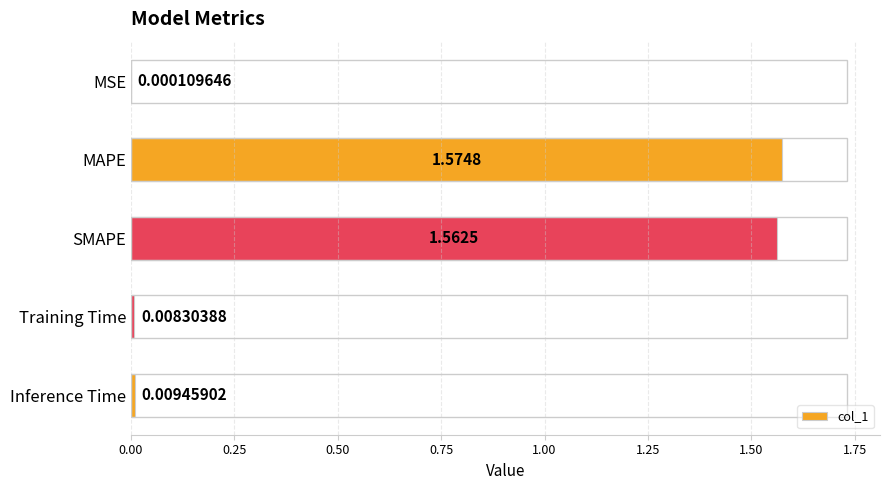

Are the bars horizontal?

Yes